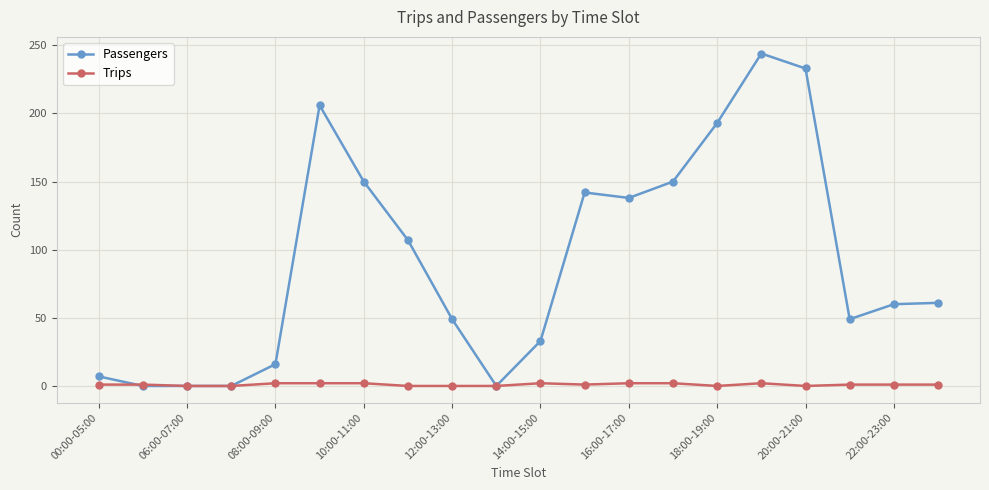

Count the Trips values in the range 0 to 2.

20